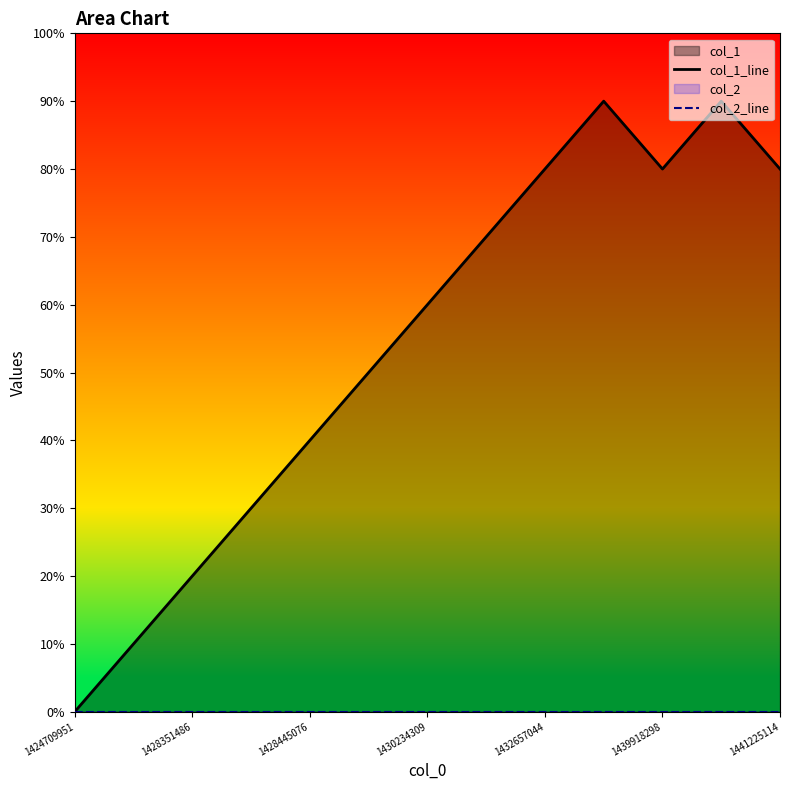

Is the value of col_1_line at 9 greater than the value of col_2_line at 1441225114?

Yes